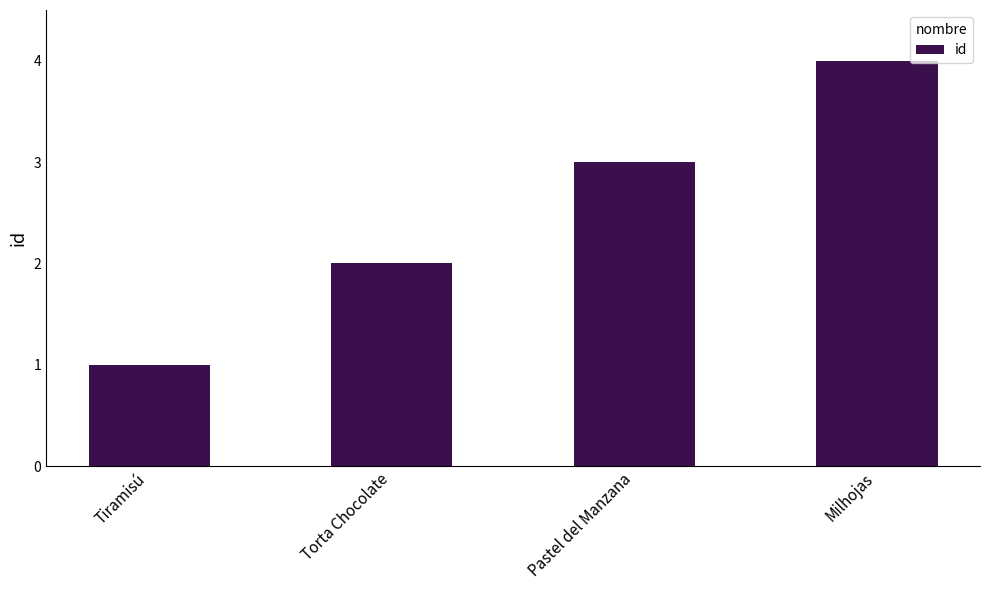

What is the sum of the values at Pastel del Manzana and Torta Chocolate?

5